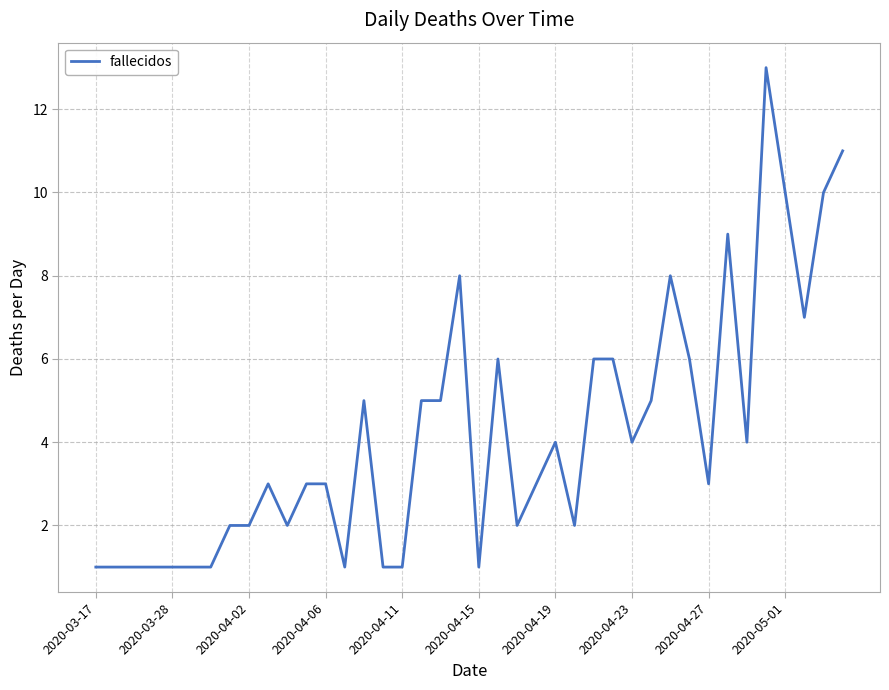

What is the difference between the maximum and minimum values?

12